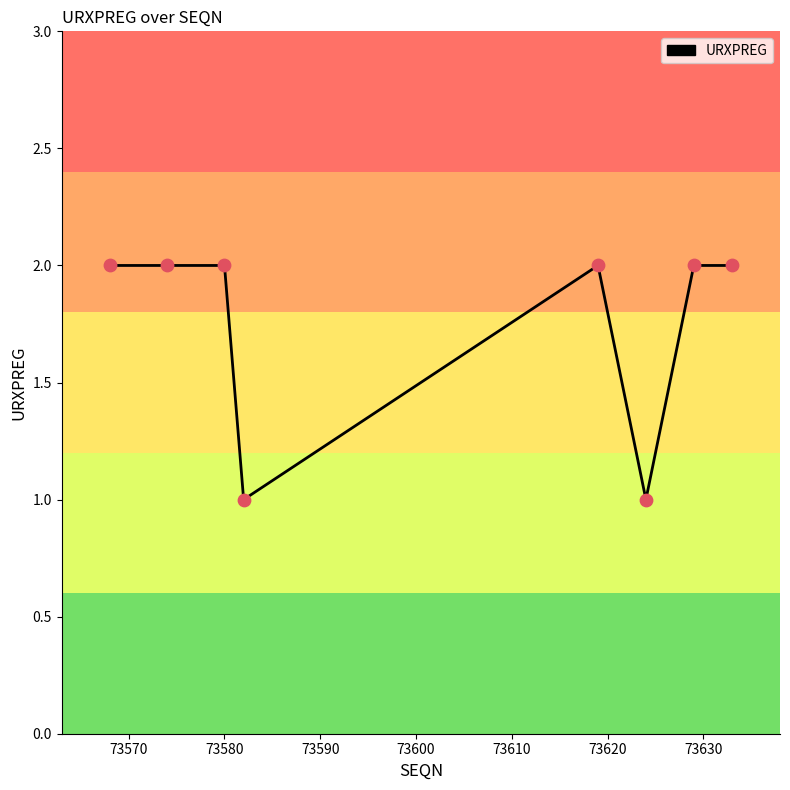

True or false: the data has more than 0 interior local peaks.

True